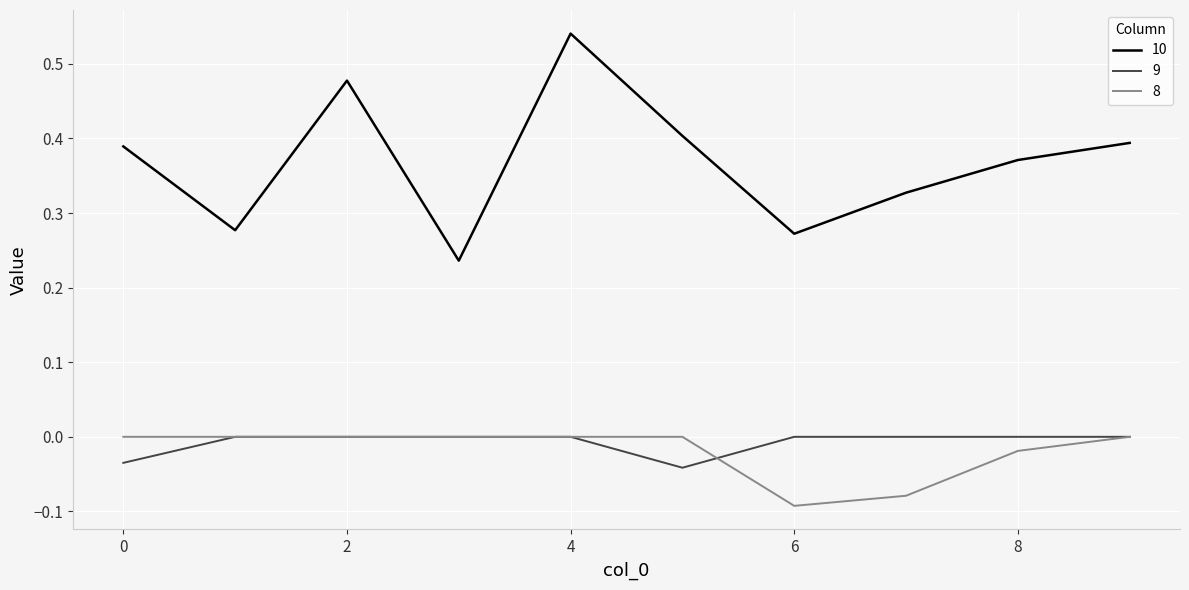

Which series has the largest total across all categories?

10